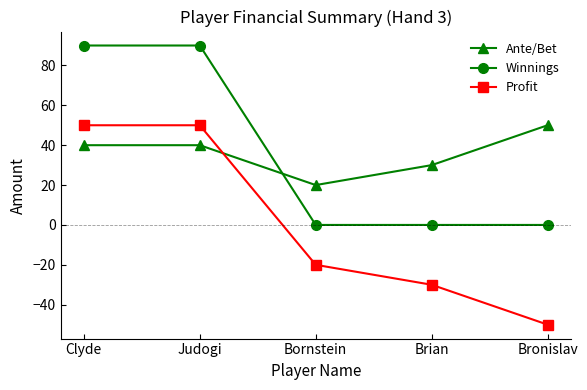

Read the Ante/Bet value at Bornstein.

20